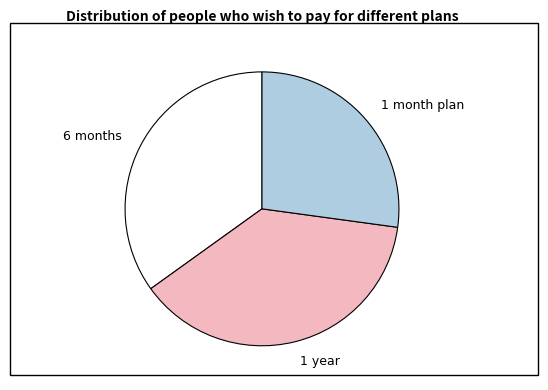

Is it true that 6 months is 35% of the pie?

True